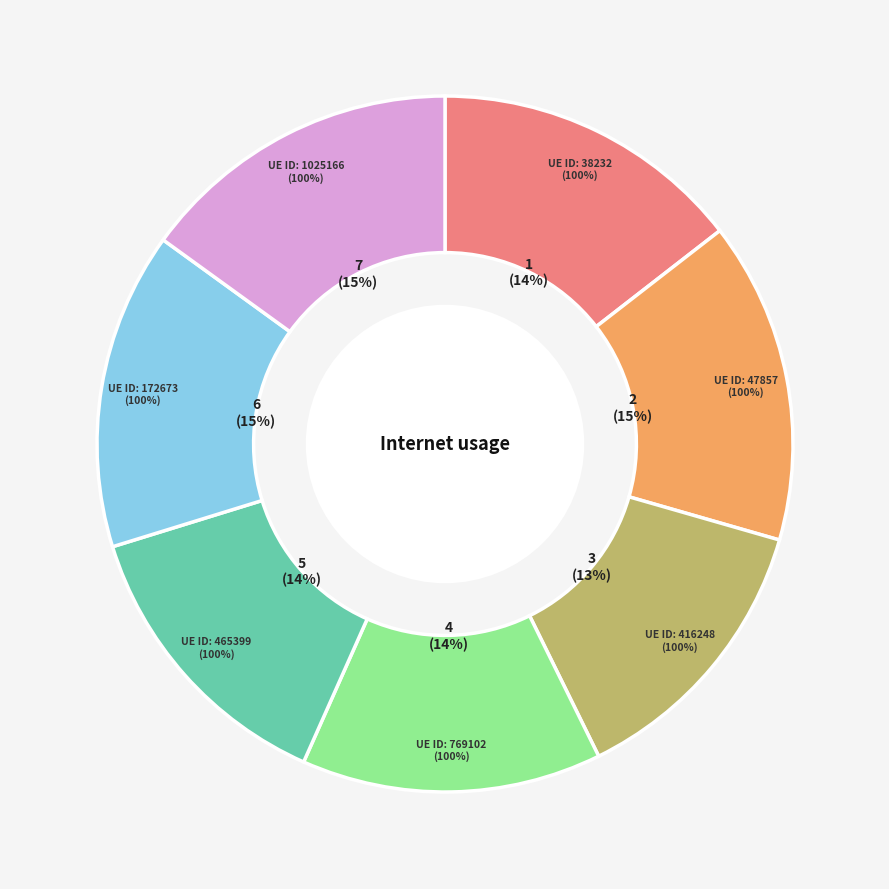

Is it true that 416248 is 28% of the pie?

False